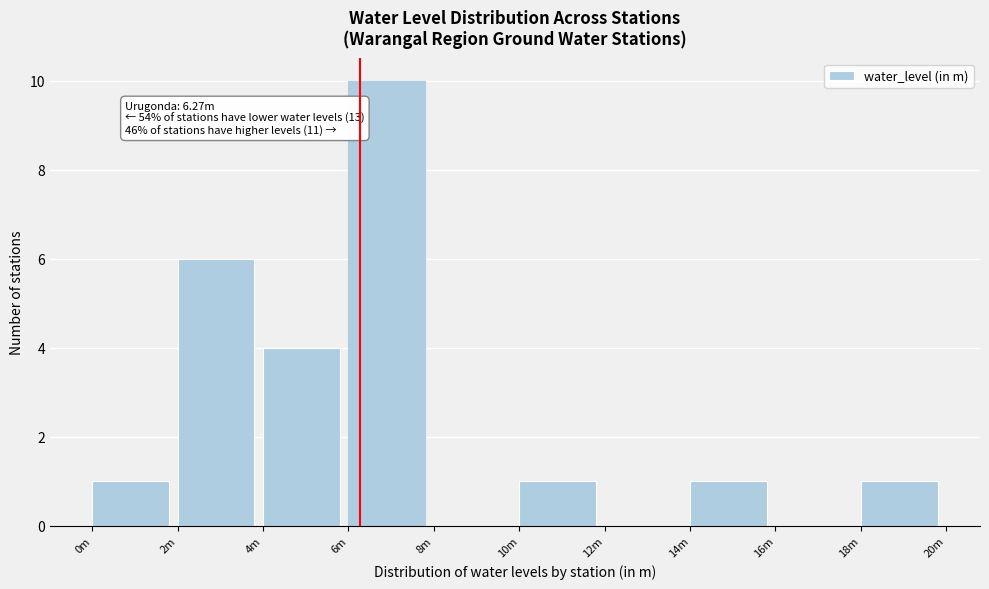

Reading left to right, transcribe all the data shown in this chart.

0m=1	2m=6	4m=4	6m=10	8m=0	10m=1	12m=0	14m=1	16m=0	18m=1